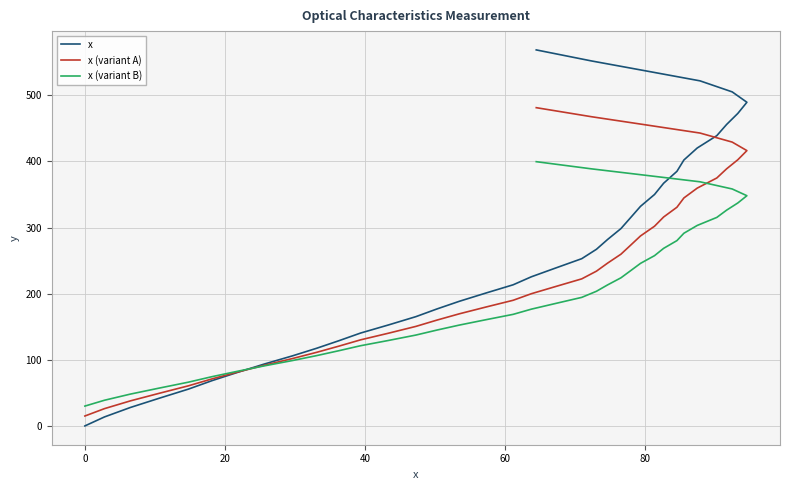

List the series in order of their overall mean, lowest first.

x (variant B), x (variant A), x